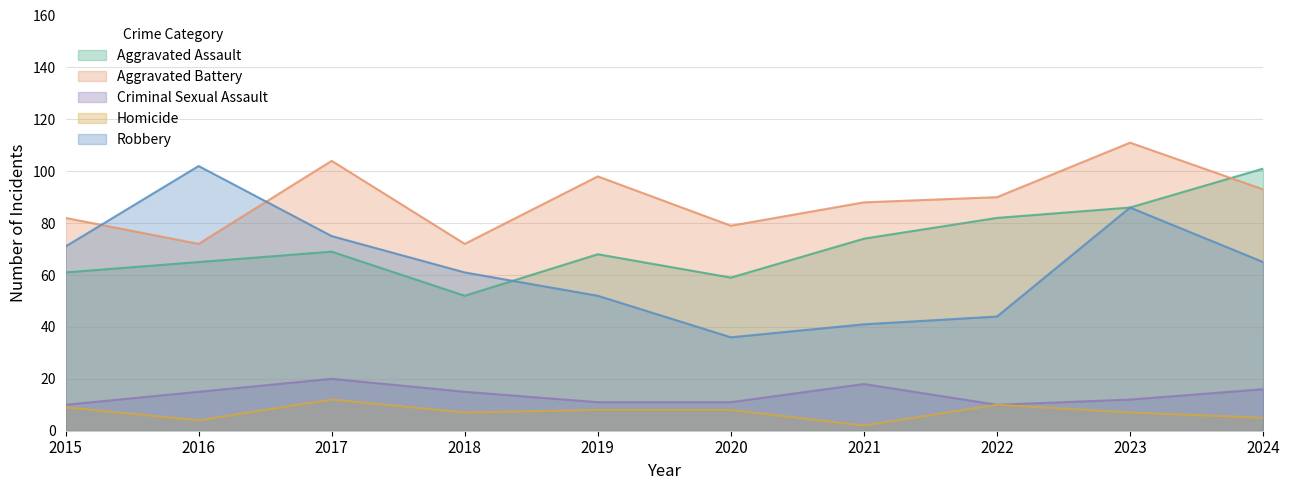

True or false: Aggravated Battery and Criminal Sexual Assault intersect in this chart.

False